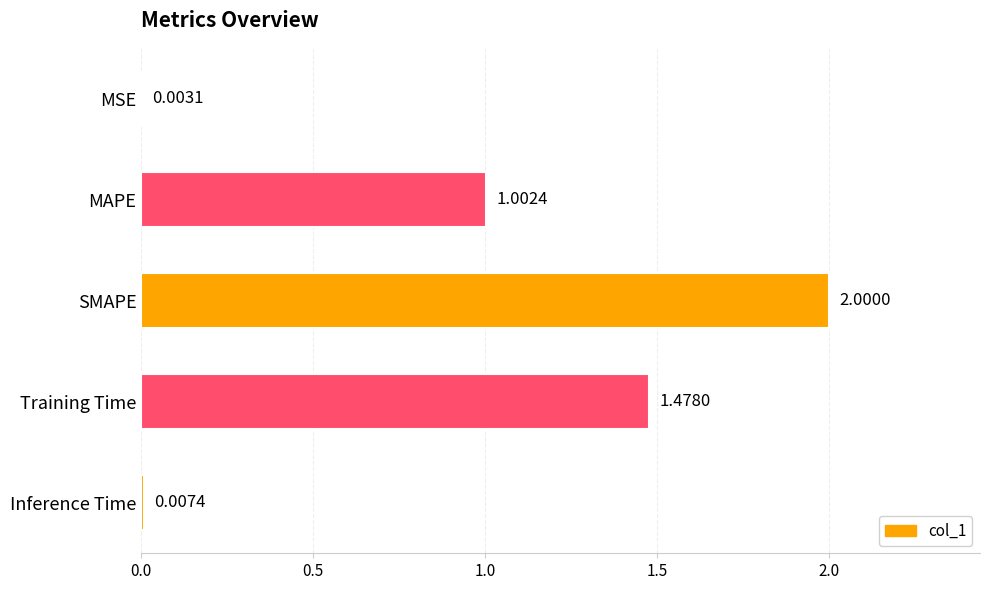

Which has a higher value, MAPE or MSE?

MAPE